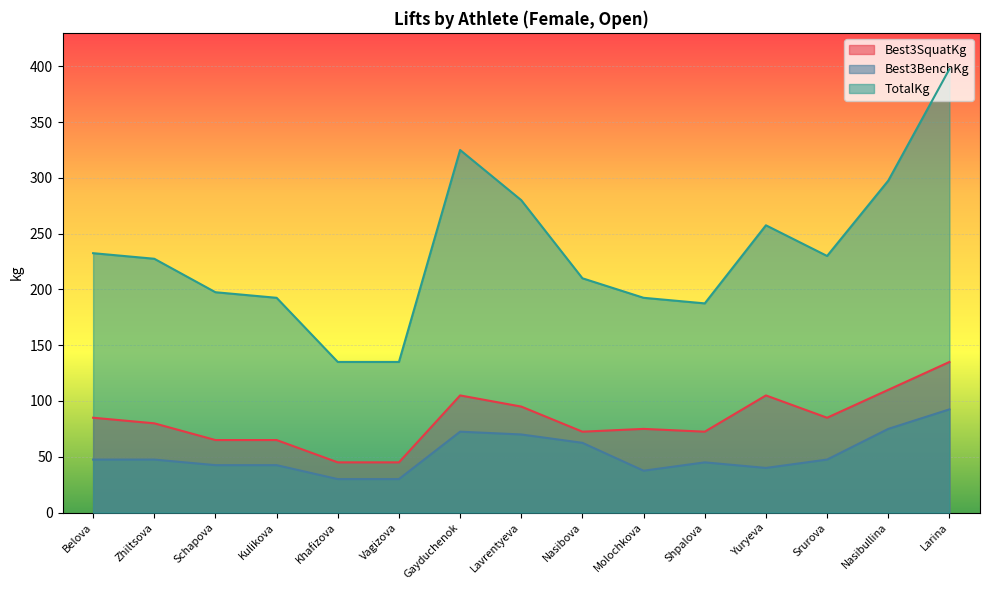

What value does the Best3BenchKg series have at Lavrentyeva?

70.0